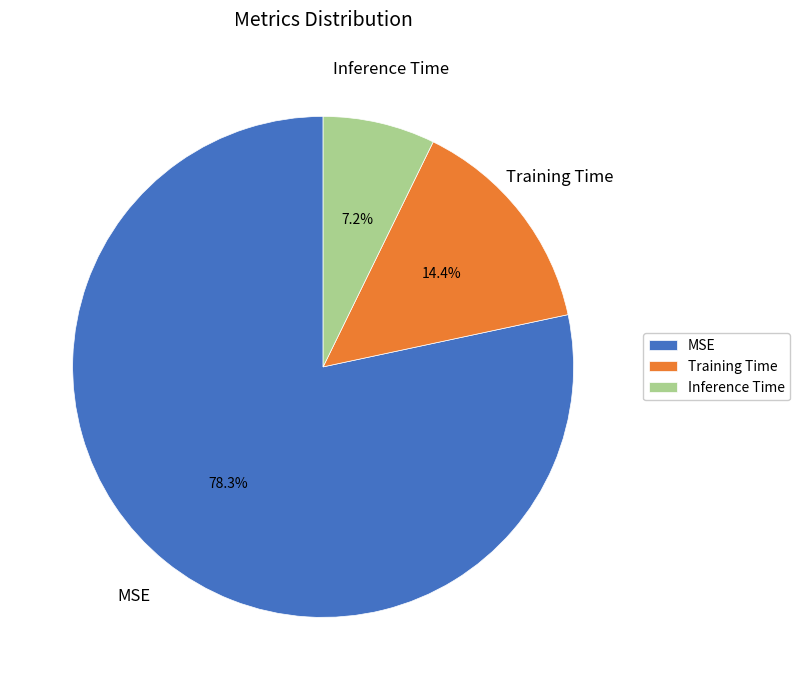

Is Training Time the majority of the pie?

No